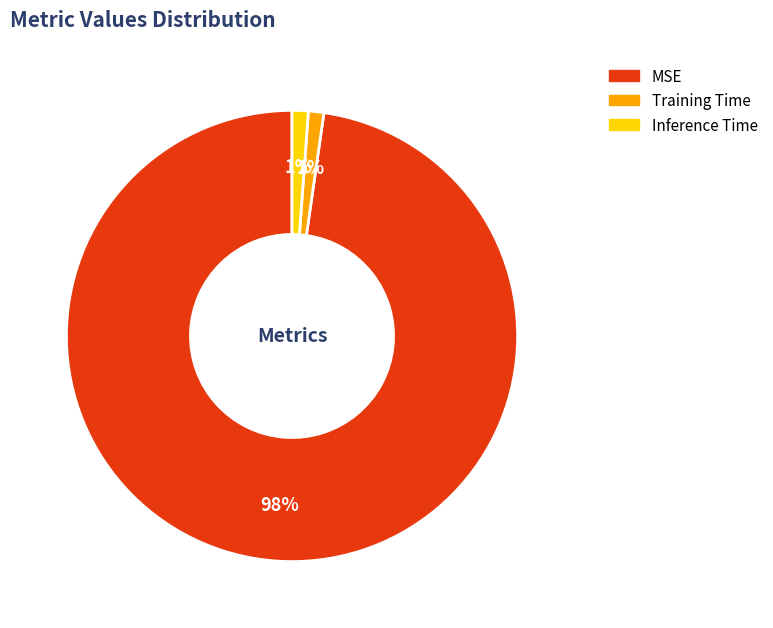

Count the number of slices in the pie.

3